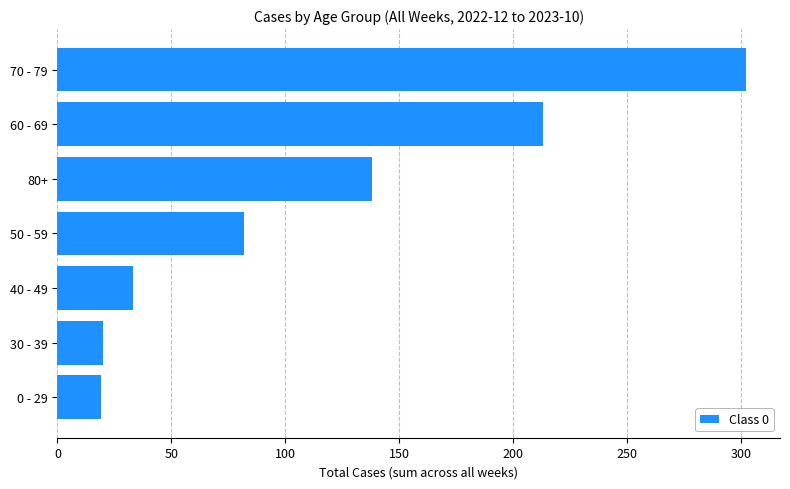

Approximately how many times larger is the value at 60 - 69 compared to 50 - 59?

2.6